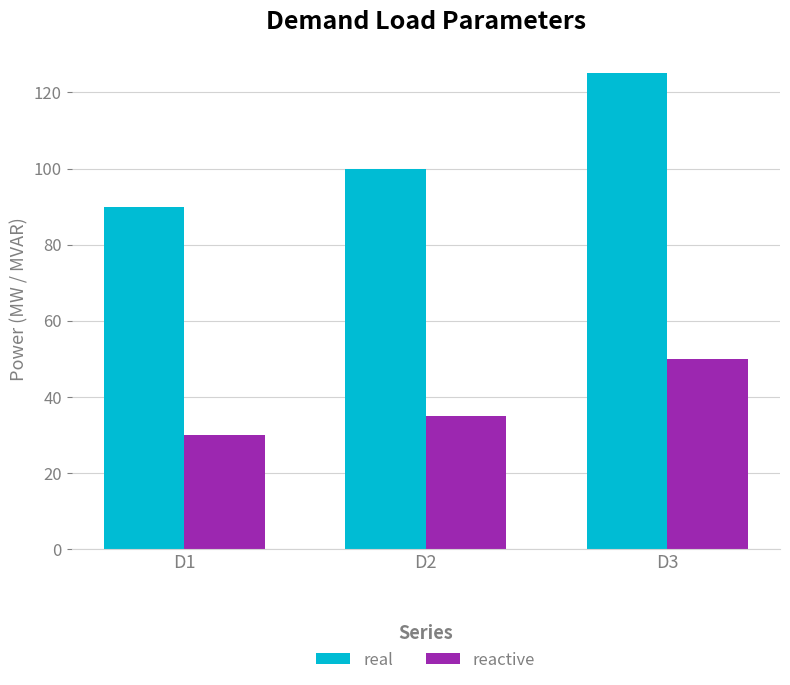

How many reactive values are between 30 and 50?

3